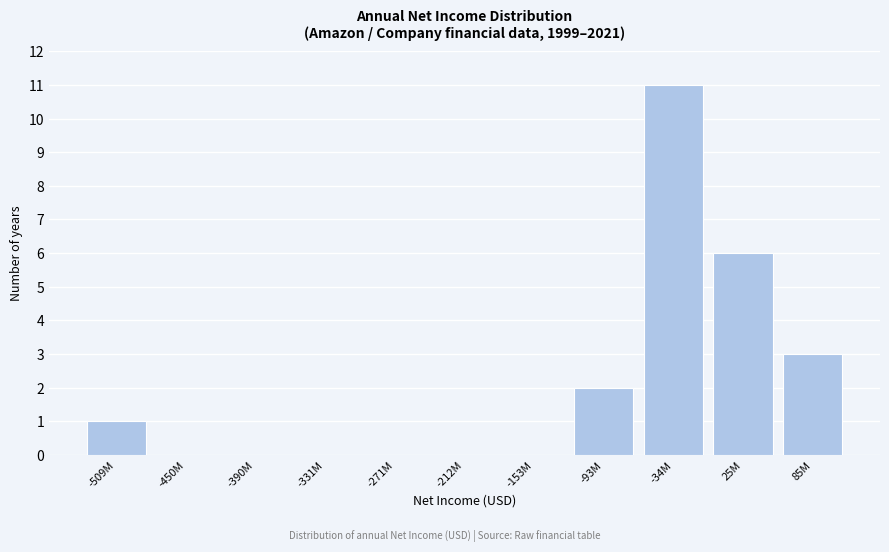

Reading left to right, list all the values displayed in this chart.

-509M=1	-450M=0	-390M=0	-331M=0	-271M=0	-212M=0	-153M=0	-93M=2	-34M=11	25M=6	85M=3